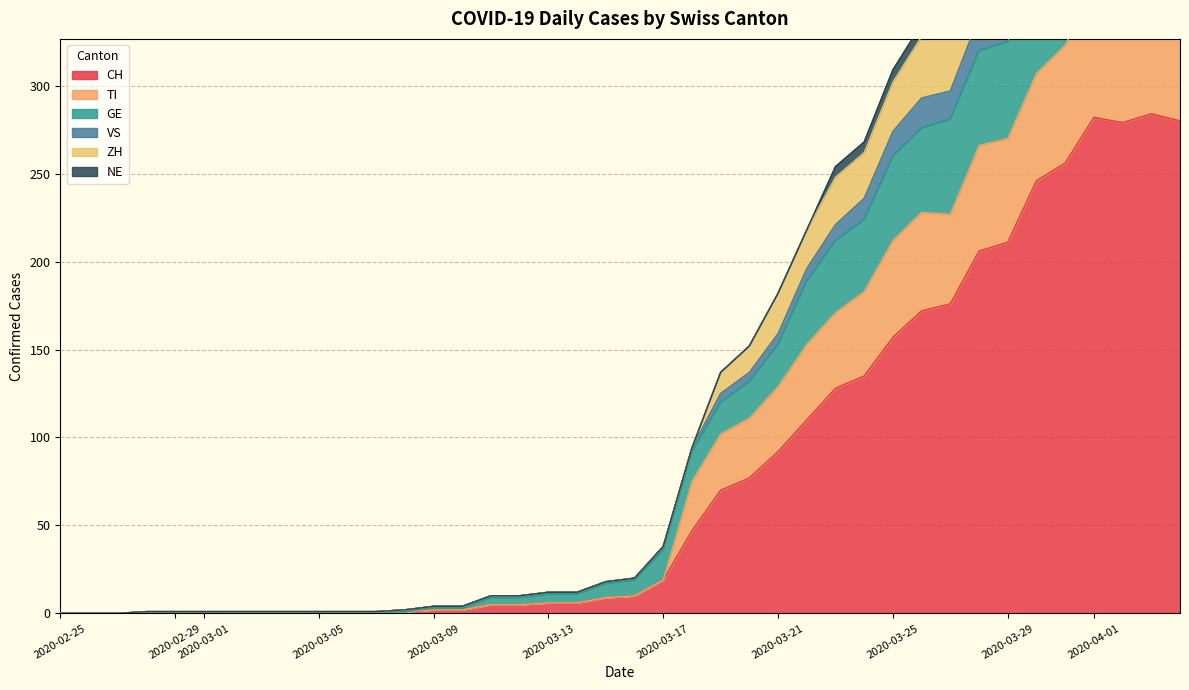

What is the label of the 12th point from the left?

2020-03-07